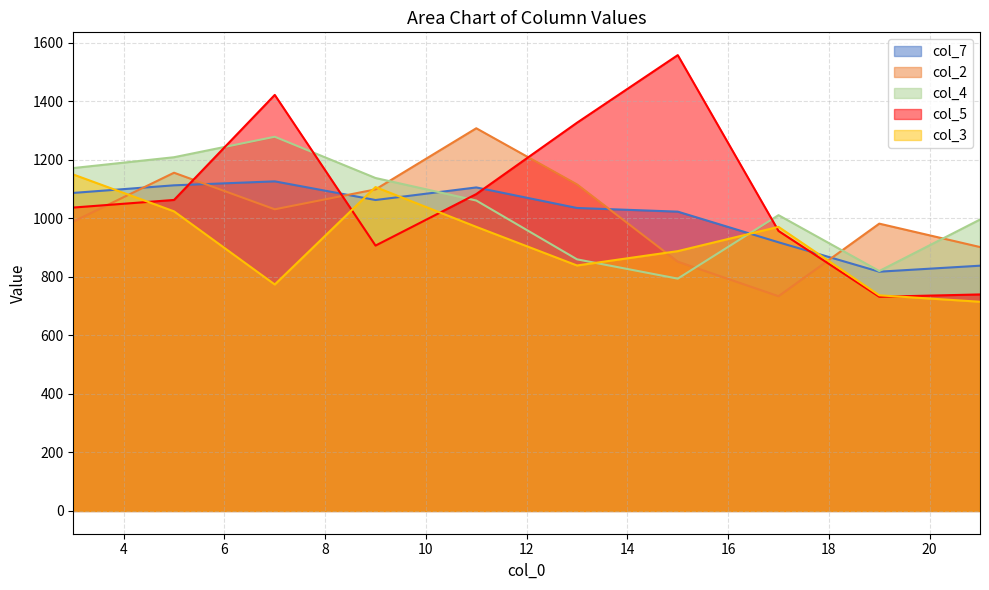

Does the chart have visible grid lines?

Yes